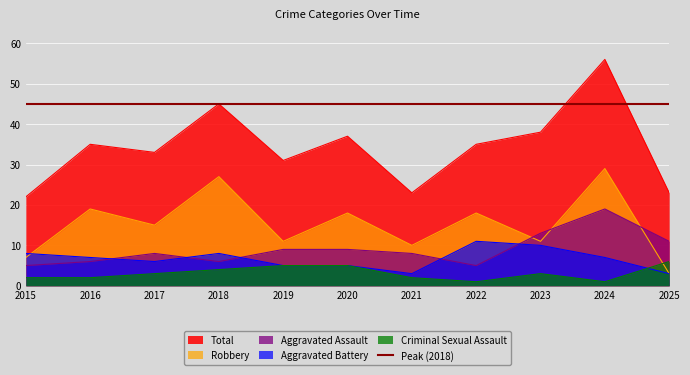

True or false: Aggravated Battery and Total cross at least once.

False